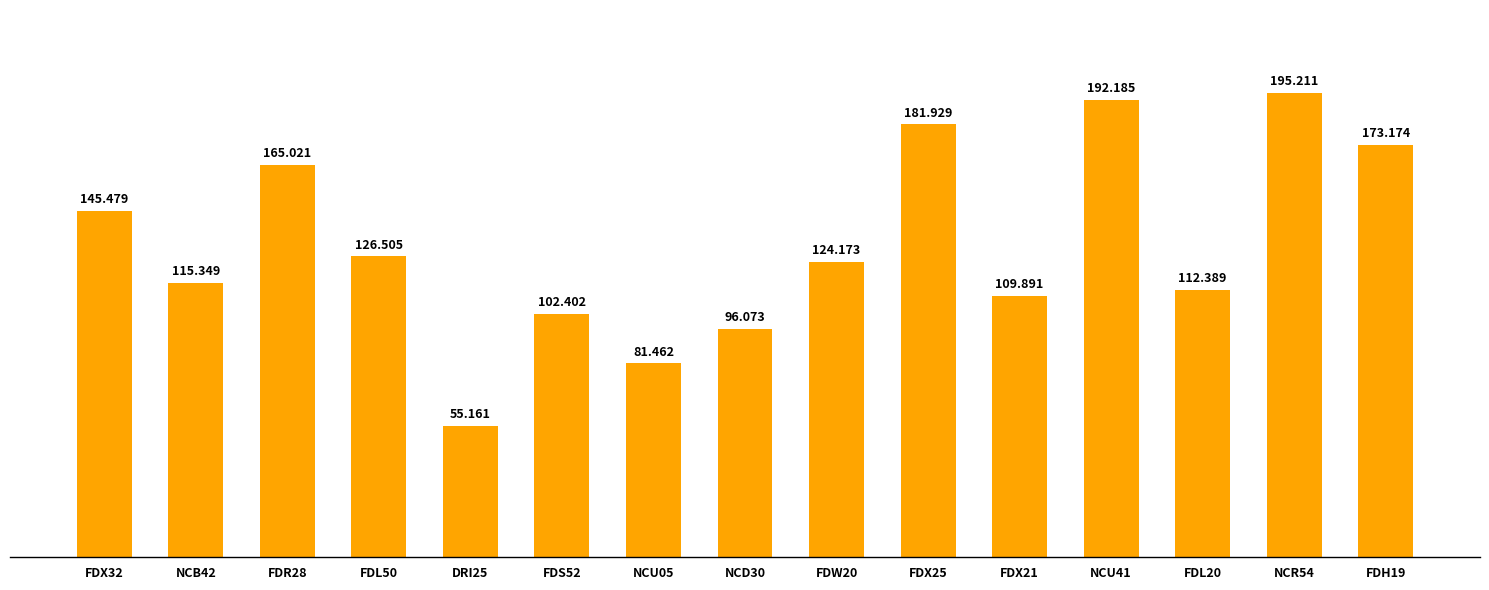

Where does the data first go above 124?

FDX32